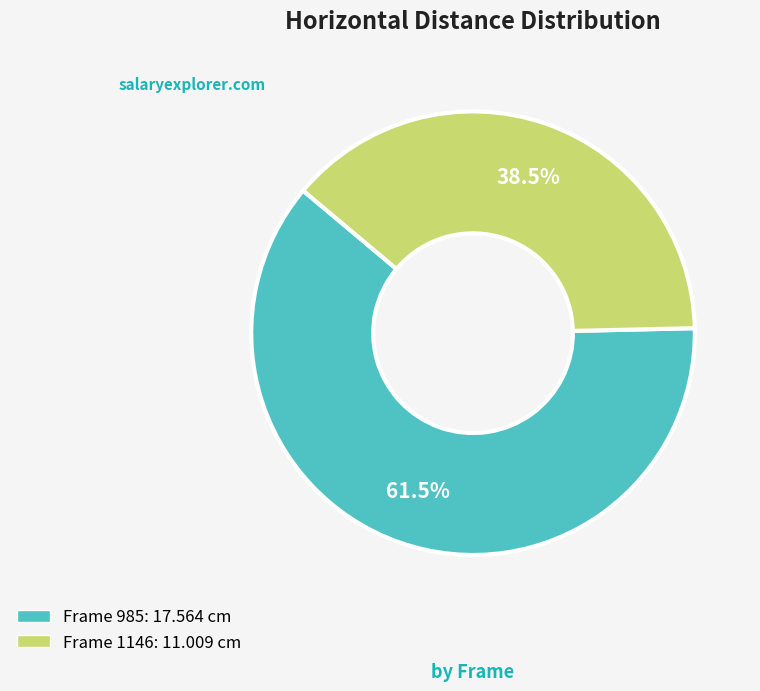

Is there a majority slice in this chart?

Yes